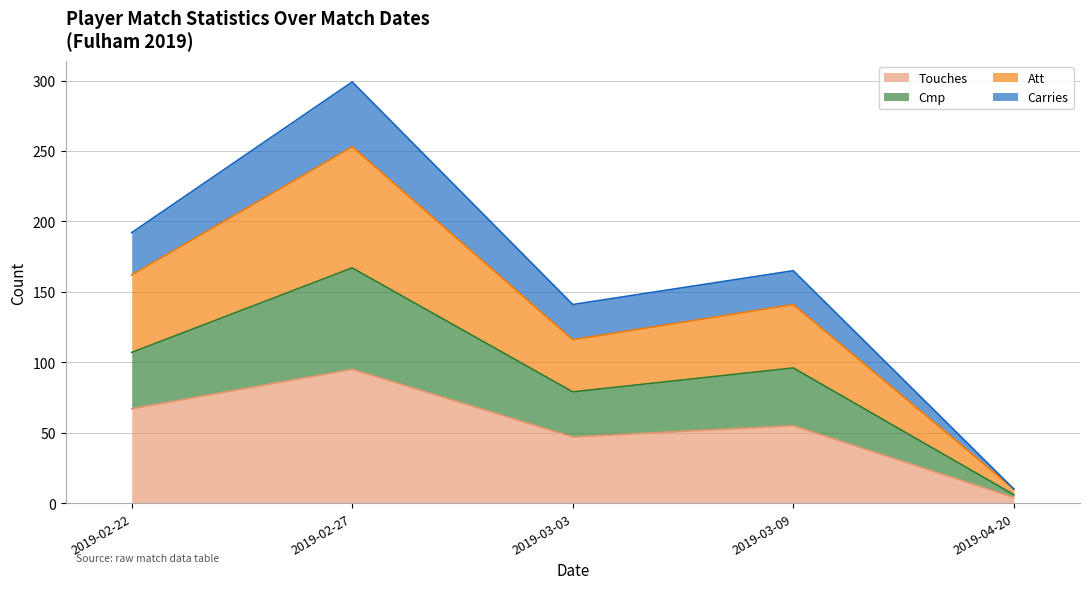

What is the maximum value for Touches?

95